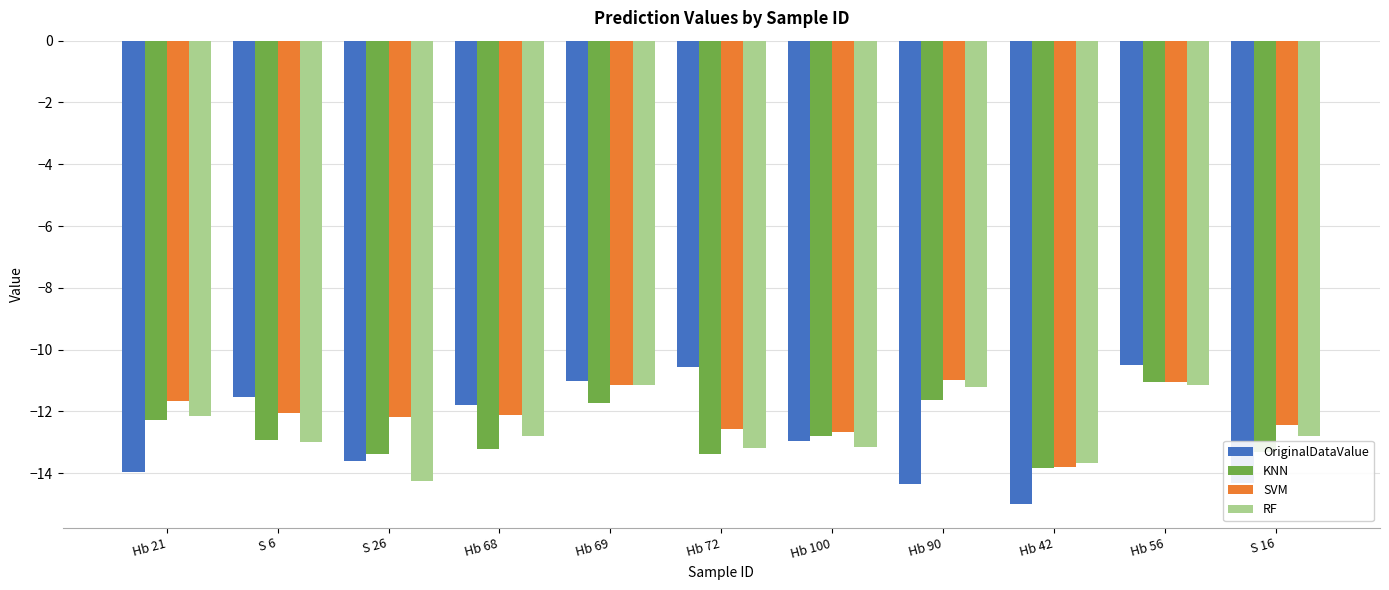

How many bars are there in total?

44